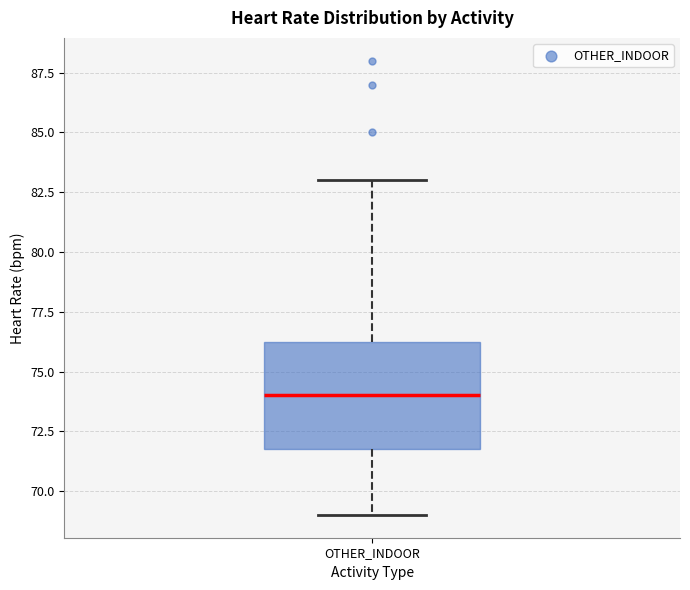

Where is the upper edge of the box for OTHER_INDOOR on the y-axis? The values are not printed on the chart, so give them approximately, as read against the axis.

76.5